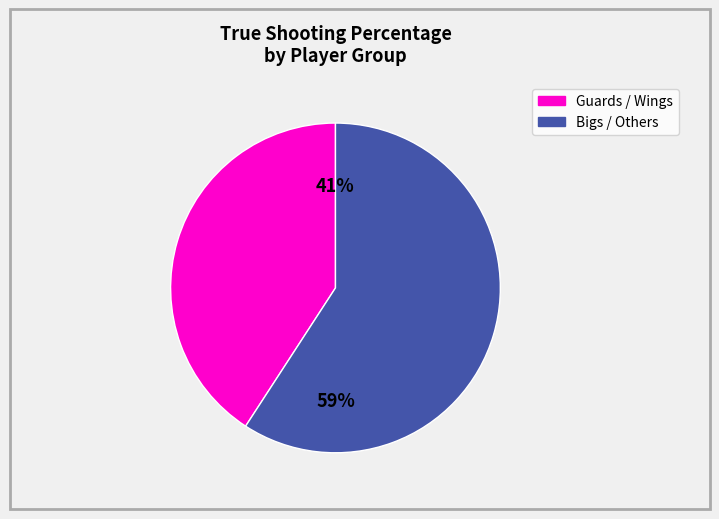

Is there a majority slice in this chart?

Yes